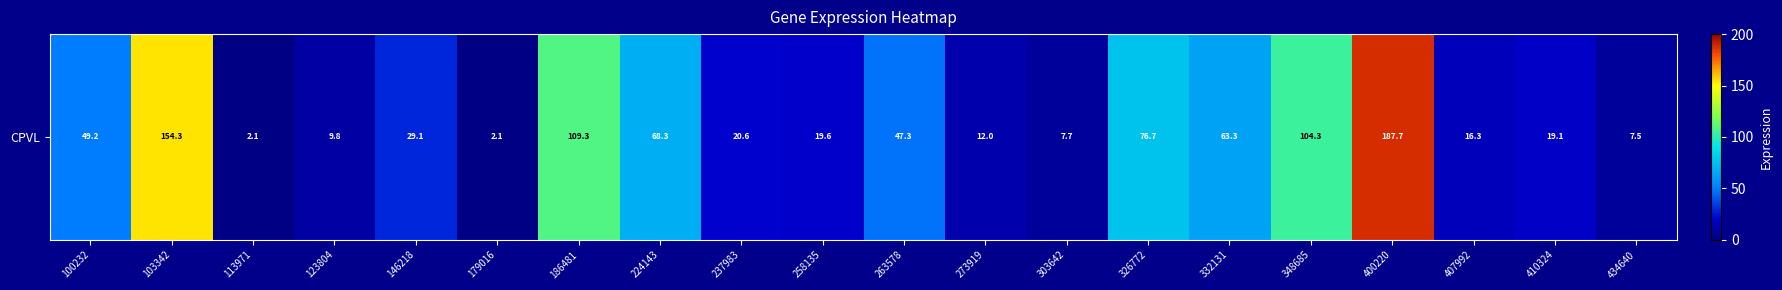

Reading right to left, transcribe all the data shown in this chart.

434640=7.5	410324=19.1	407992=16.3	400220=187.7	348685=104.3	332131=63.3	326772=76.7	303642=7.7	273919=12.0	263578=47.3	258135=19.6	237983=20.6	224143=68.3	186481=109.3	179016=2.1	146218=29.1	123804=9.8	113971=2.1	103342=154.3	100232=49.2